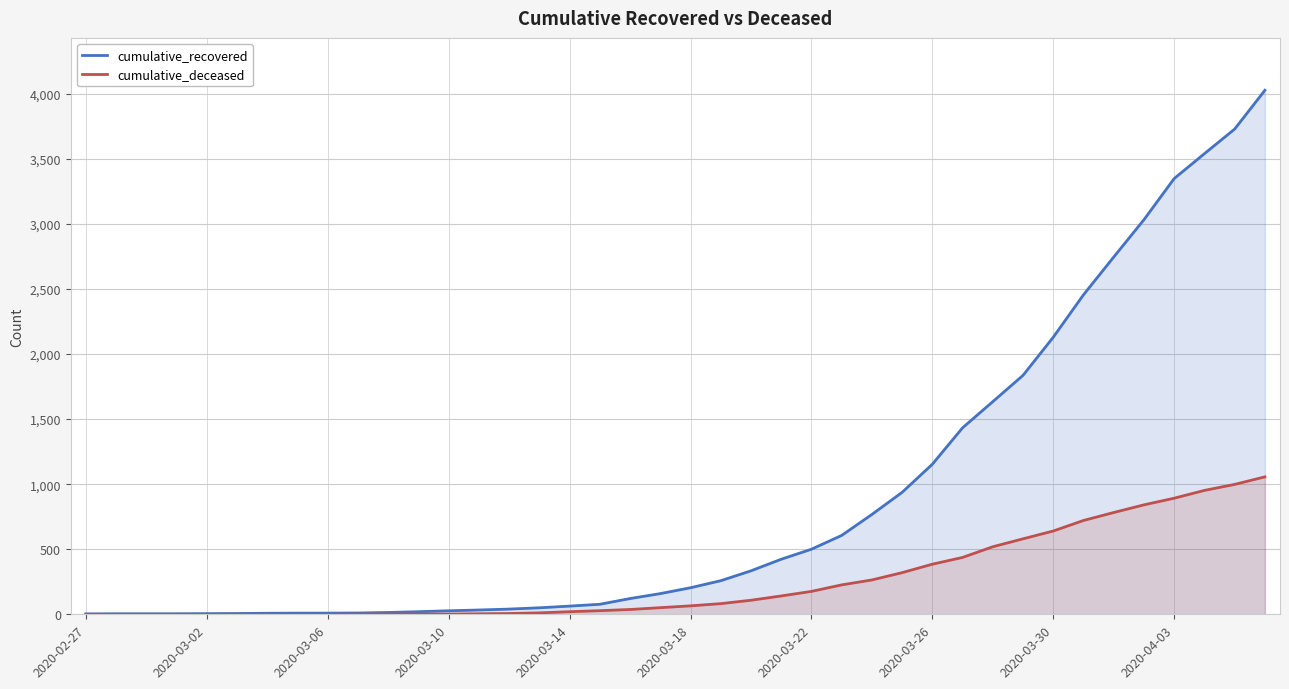

True or false: cumulative_deceased and cumulative_recovered cross at least once.

False